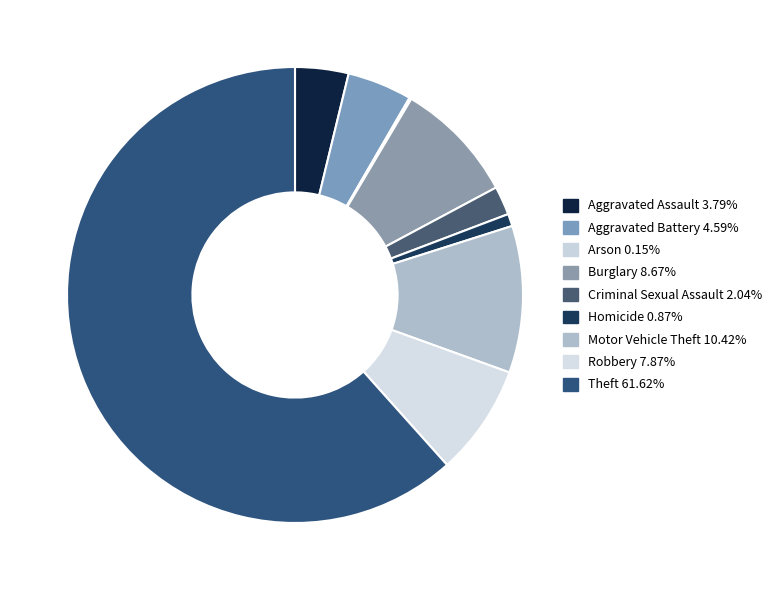

True or false: Arson accounts for 0% of the total.

True